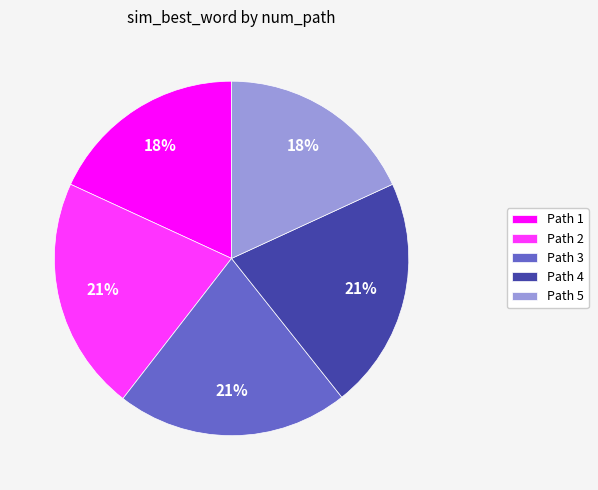

Is the sum of Path 2 and Path 1 greater than half?

No